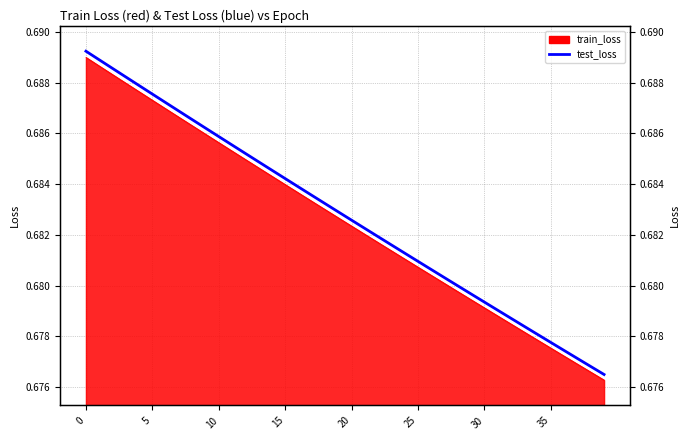

Is it true that the value at 13 is 0.7?

True